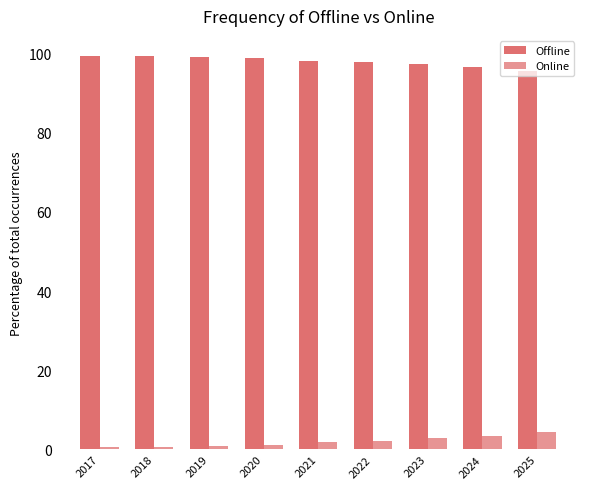

Is it true that Offline equals 66.5 at 2022?

False